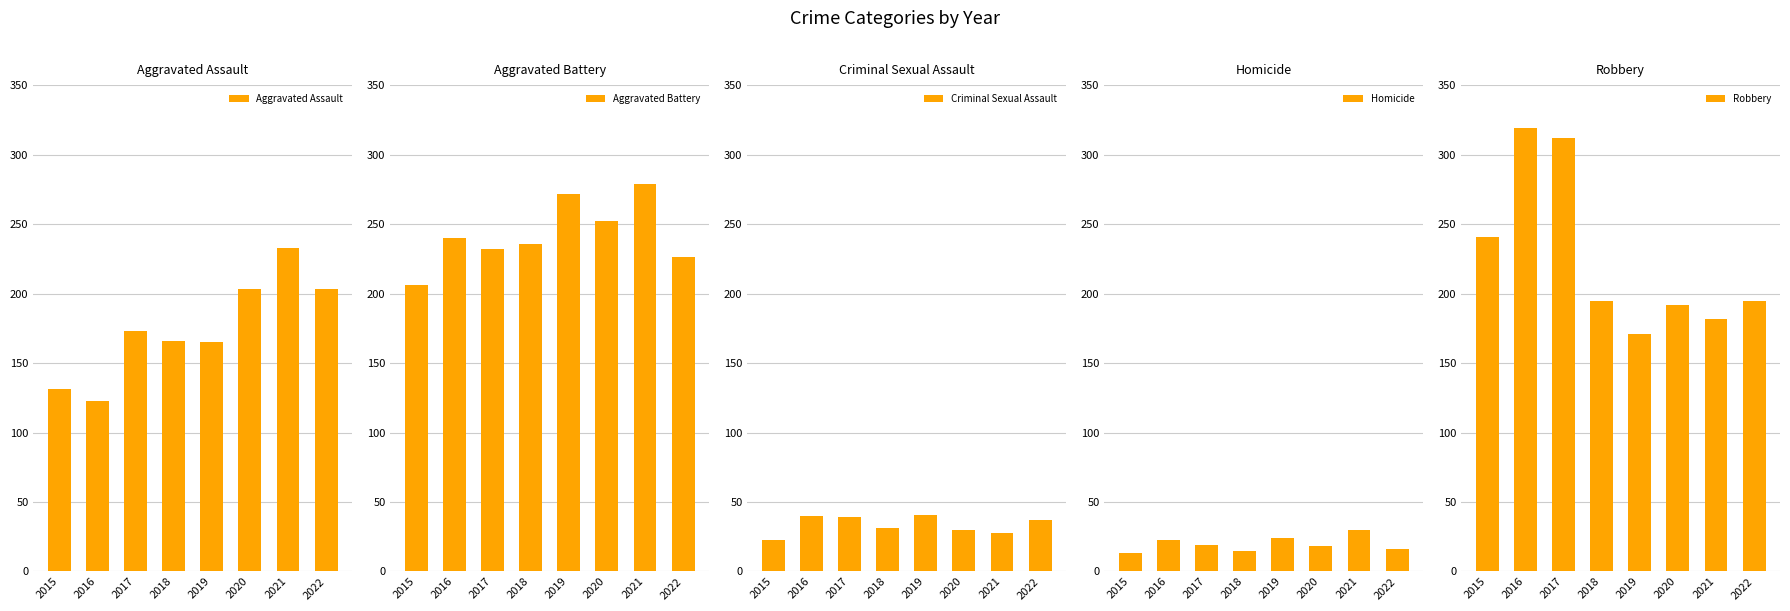

What is the total value across all series at 2022?

677